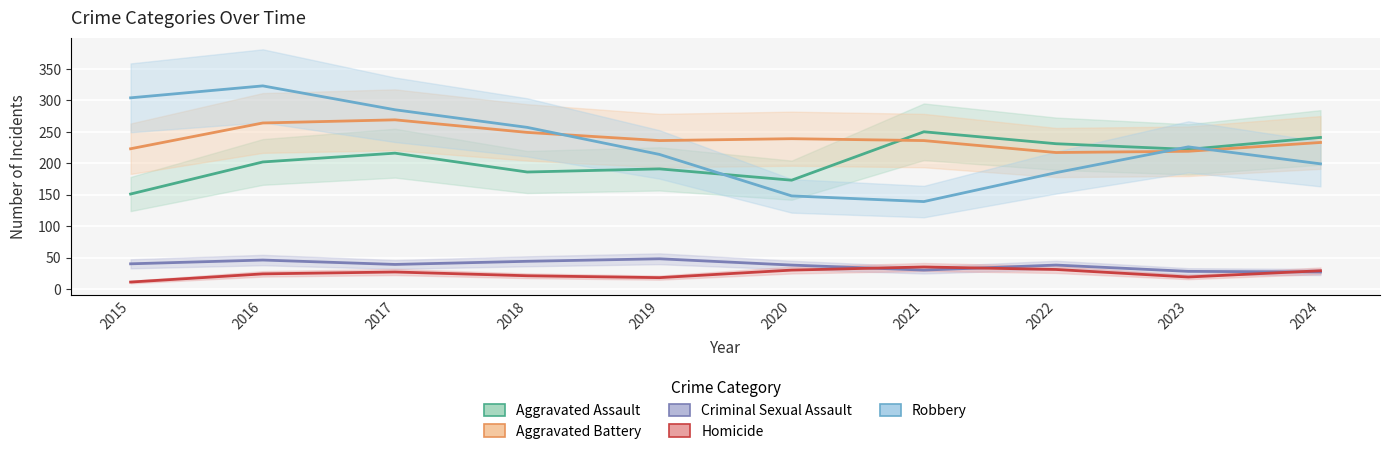

Reading right to left, extract all data points from this chart.

Aggravated Assault: 2024=241	2023=222	2022=231	2021=250	2020=173	2019=191	2018=186	2017=216	2016=202	2015=151
Aggravated Battery: 2024=233	2023=219	2022=217	2021=236	2020=239	2019=236	2018=249	2017=269	2016=264	2015=223
Criminal Sexual Assault: 2024=27	2023=28	2022=38	2021=30	2020=38	2019=48	2018=44	2017=39	2016=46	2015=40
Homicide: 2024=29	2023=19	2022=31	2021=35	2020=30	2019=18	2018=21	2017=27	2016=24	2015=11
Robbery: 2024=199	2023=226	2022=185	2021=139	2020=148	2019=214	2018=257	2017=285	2016=323	2015=304